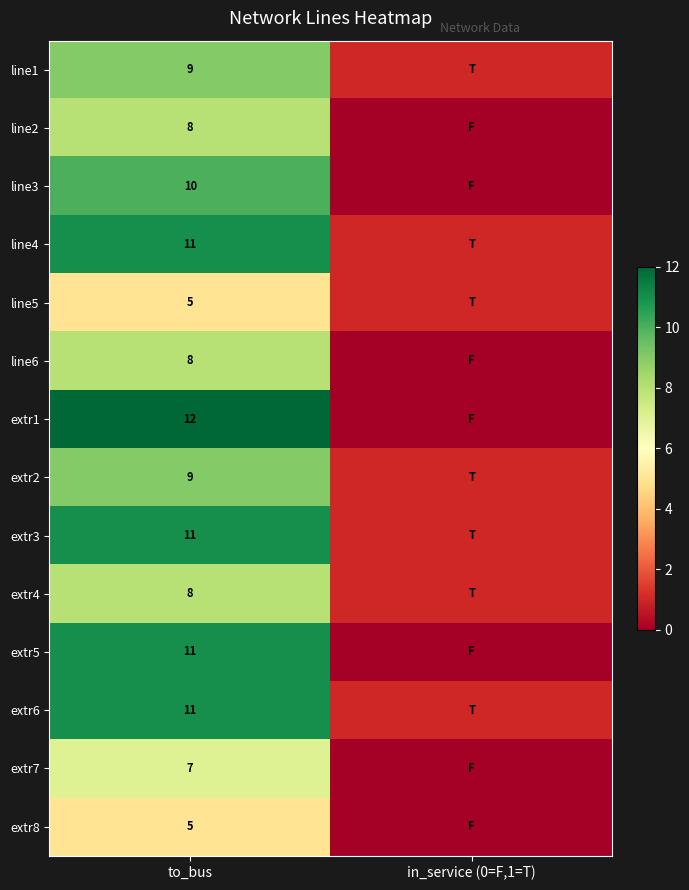

The value of extr8 at to_bus is 5. True or false?

True